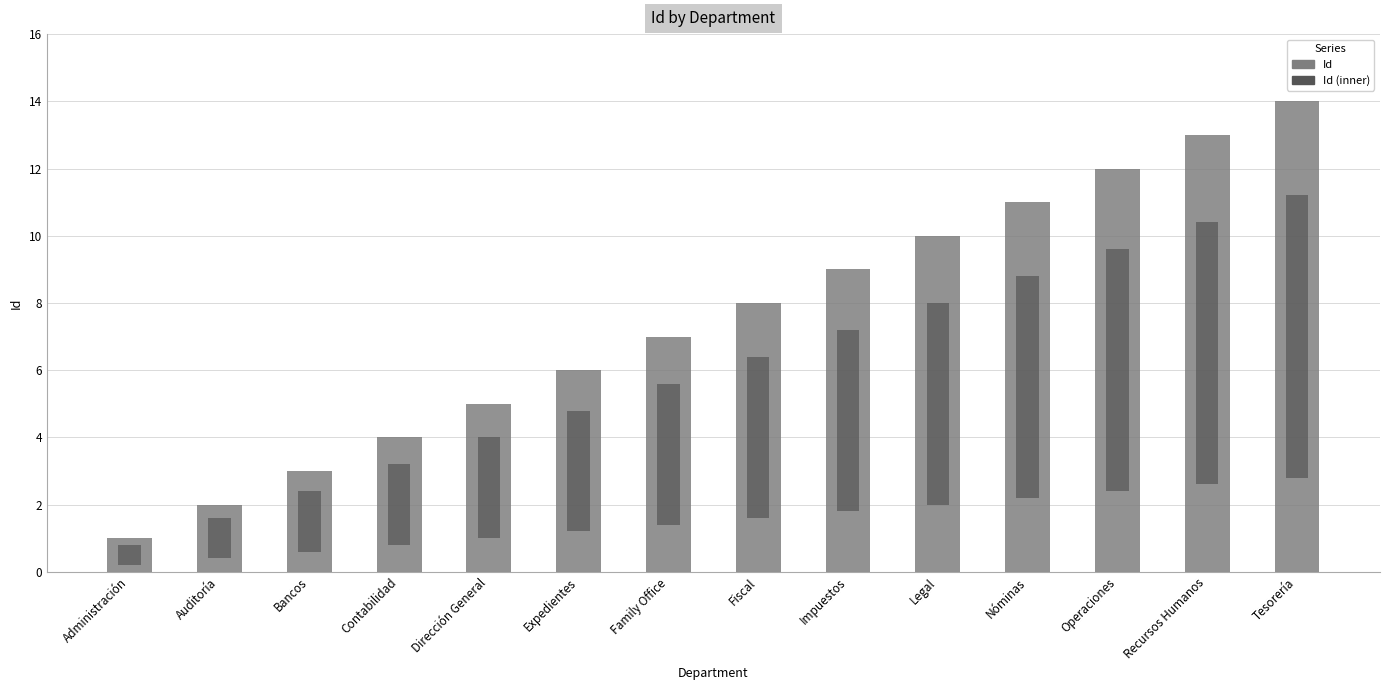

What is the lowest value of the Id (inner) series?

0.6